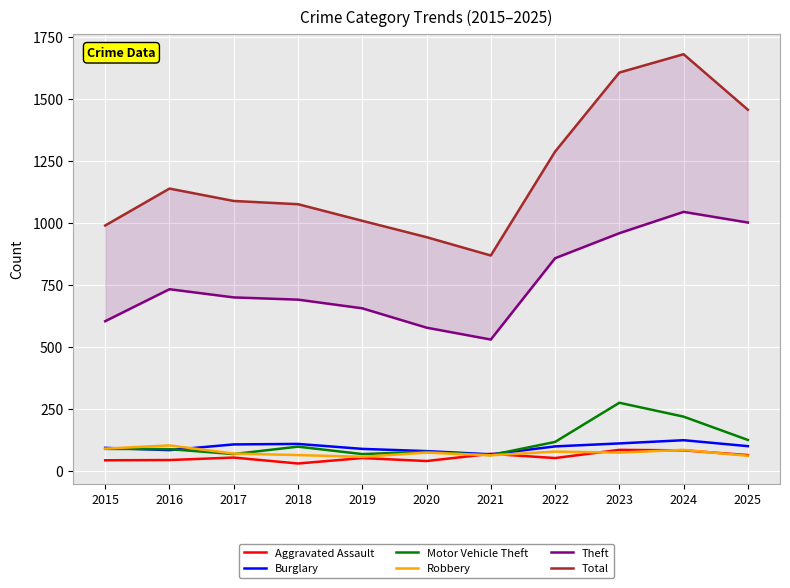

What is the average value of the Robbery series?

73